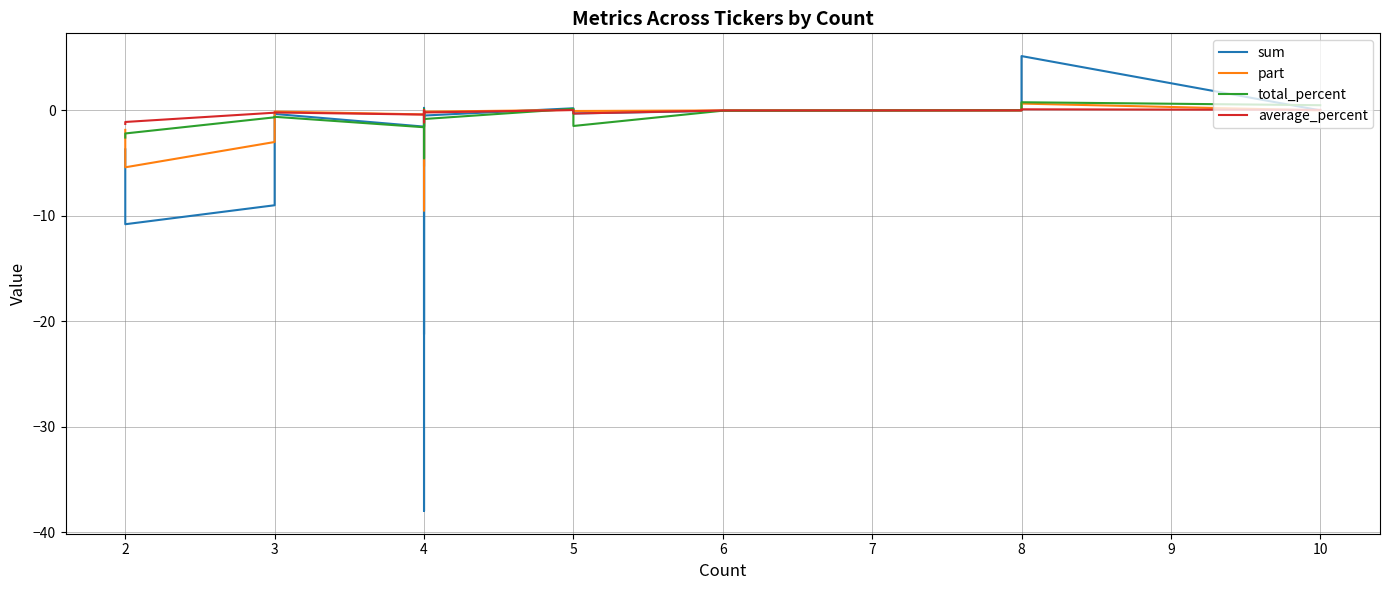

Is this an area chart (filled region under the line)?

No